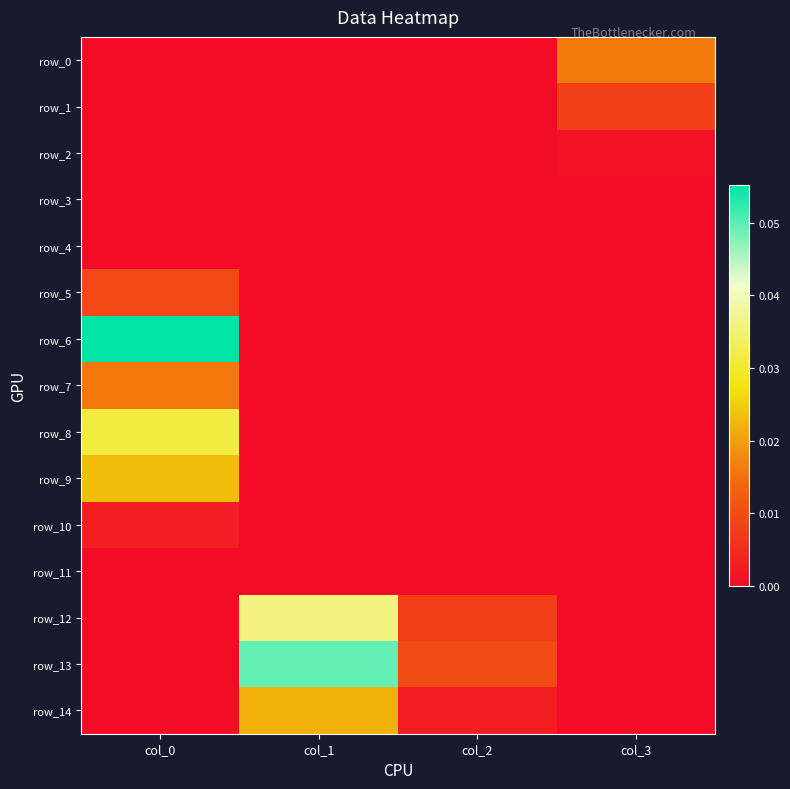

At col_2, list the series in order from largest to smallest.

row_13, row_12, row_14, row_0, row_1, row_2, row_3, row_4, row_5, row_6, row_7, row_8, row_9, row_10, row_11